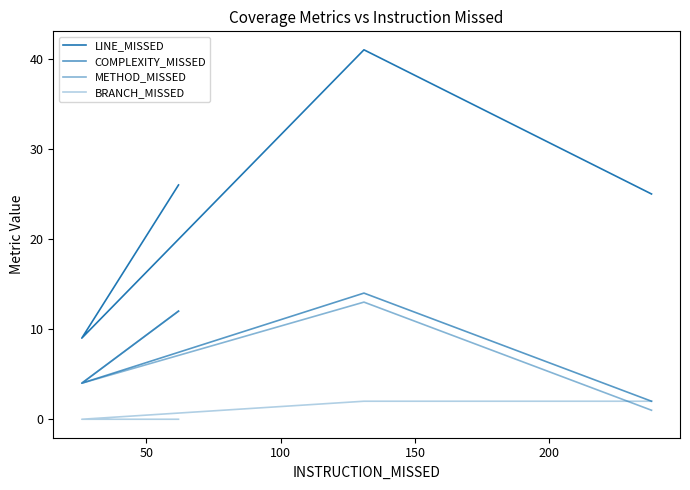

How many lines are shown in the chart?

4